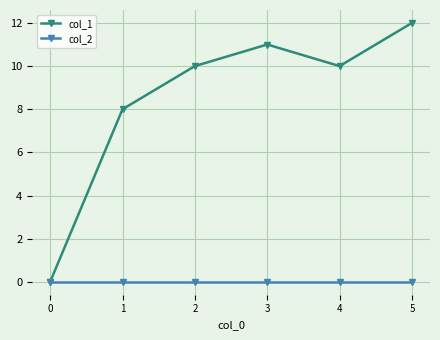

Reading left to right, extract all data points from this chart.

col_1: 0	8	10	11	10	12
col_2: 0	0	0	0	0	0